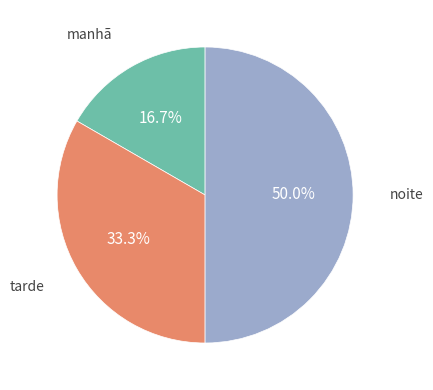

What is the smallest slice in the pie chart?

manhã